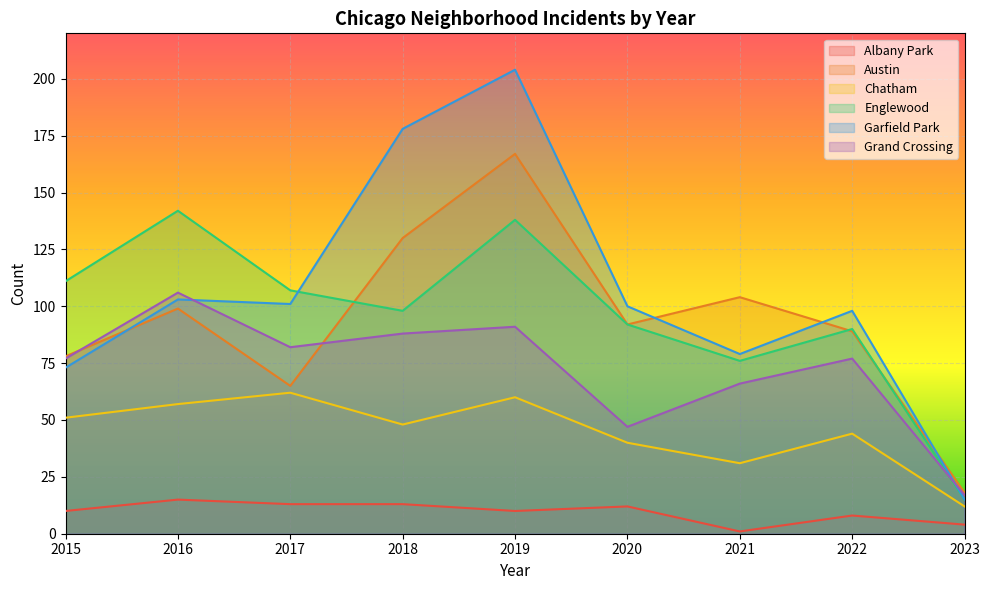

How many data points in Chatham are less than 48?

4